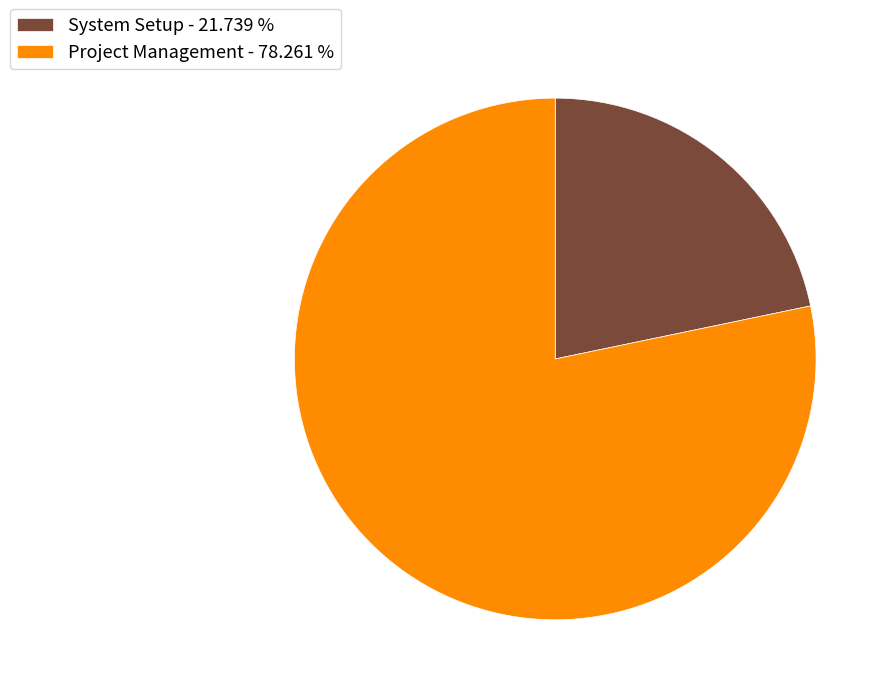

Approximately how many times larger is the value at Project Management compared to System Setup?

3.6